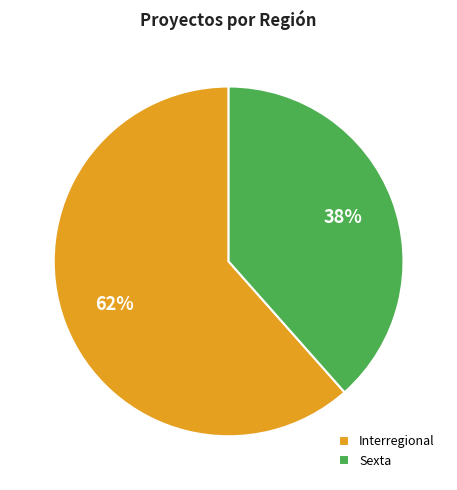

Do Sexta and Interregional together represent more than half of the pie?

Yes